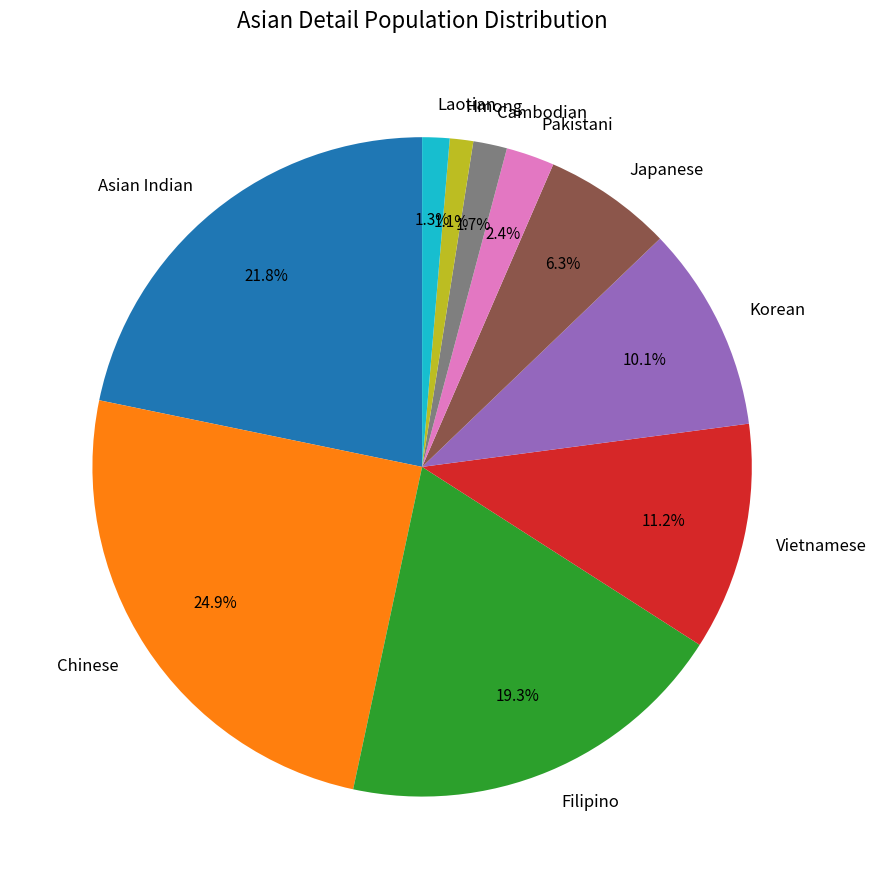

To the nearest percent, what percentage of the pie is Korean?

10%